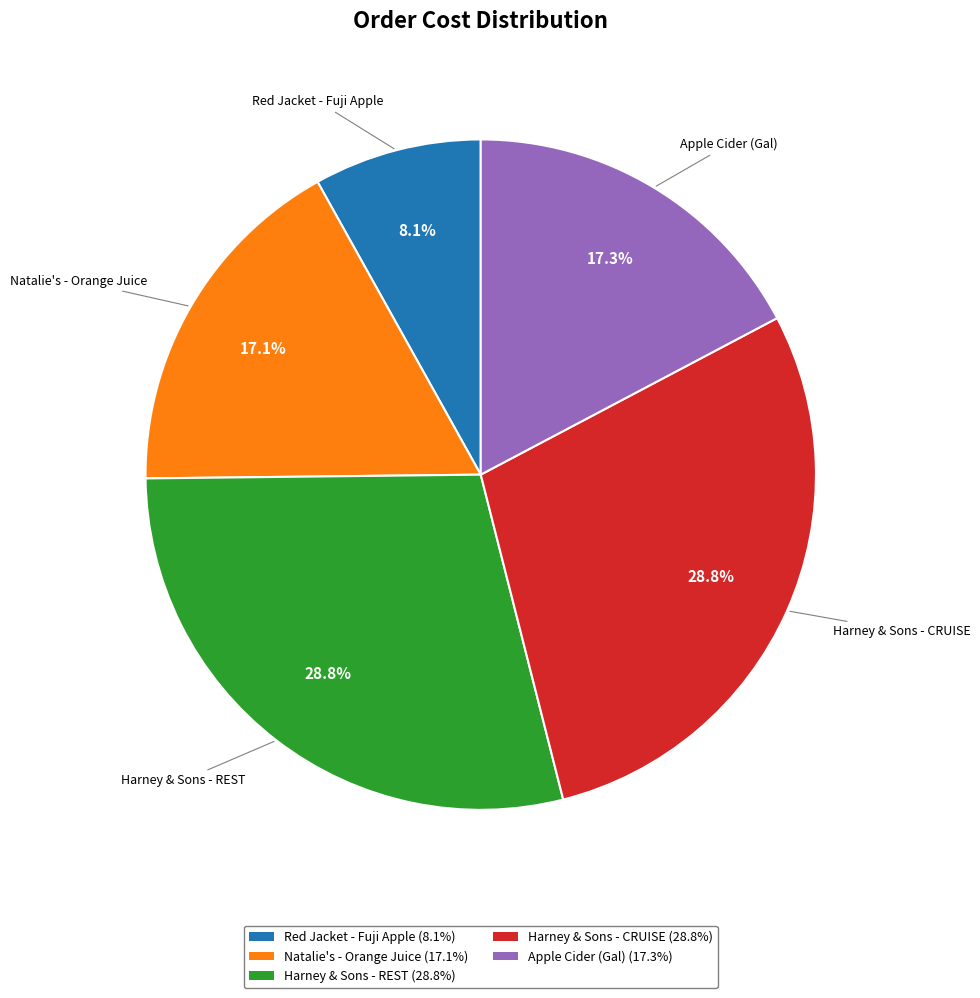

What is the ratio of the value at Apple Cider (Gal) to the value at Red Jacket - Fuji Apple?

2.1